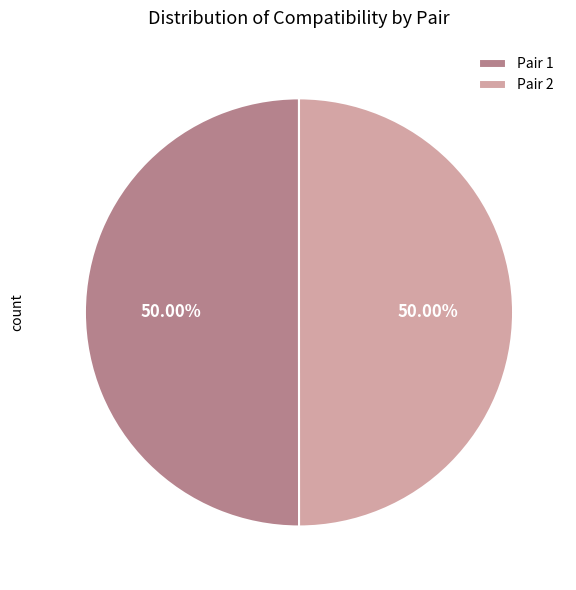

True or false: Pair 1 accounts for 41% of the total.

False